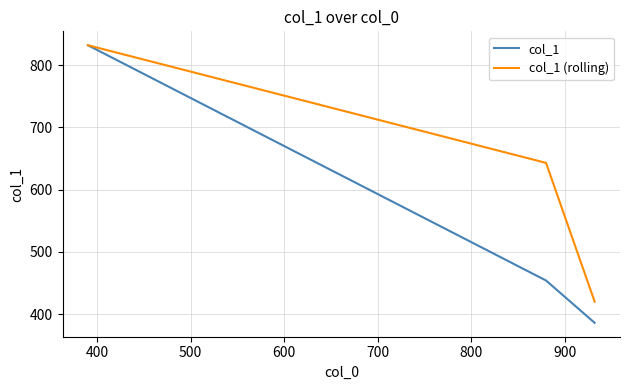

How many lines are shown in the chart?

2